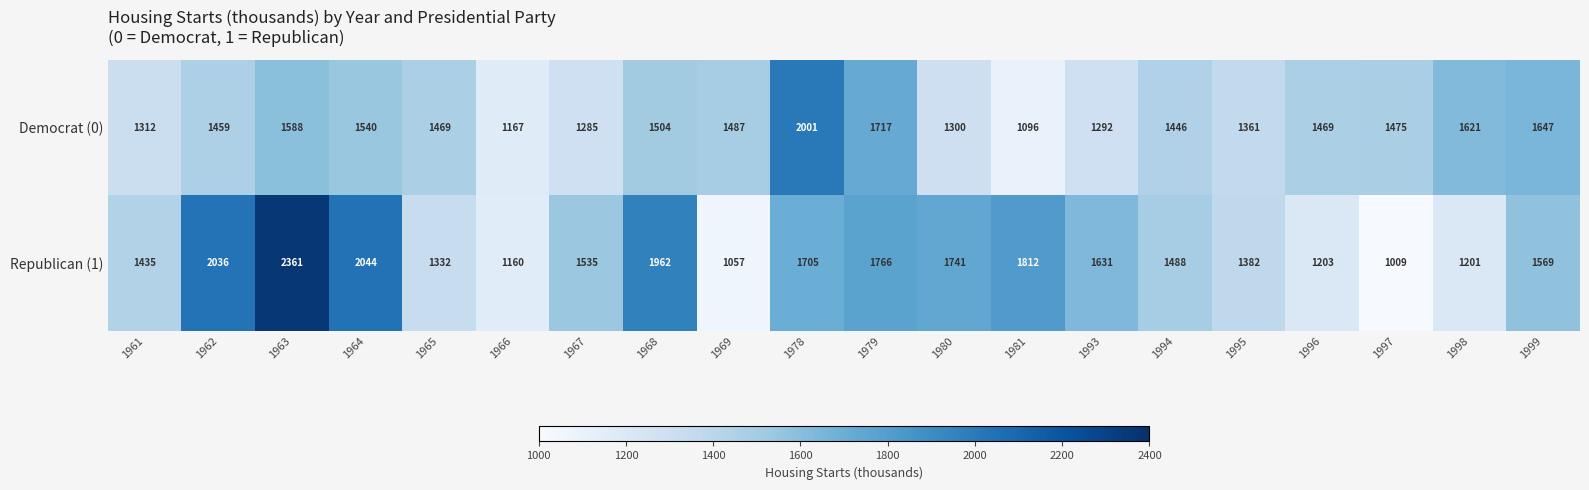

Which series has the widest spread of values?

Republican (1)